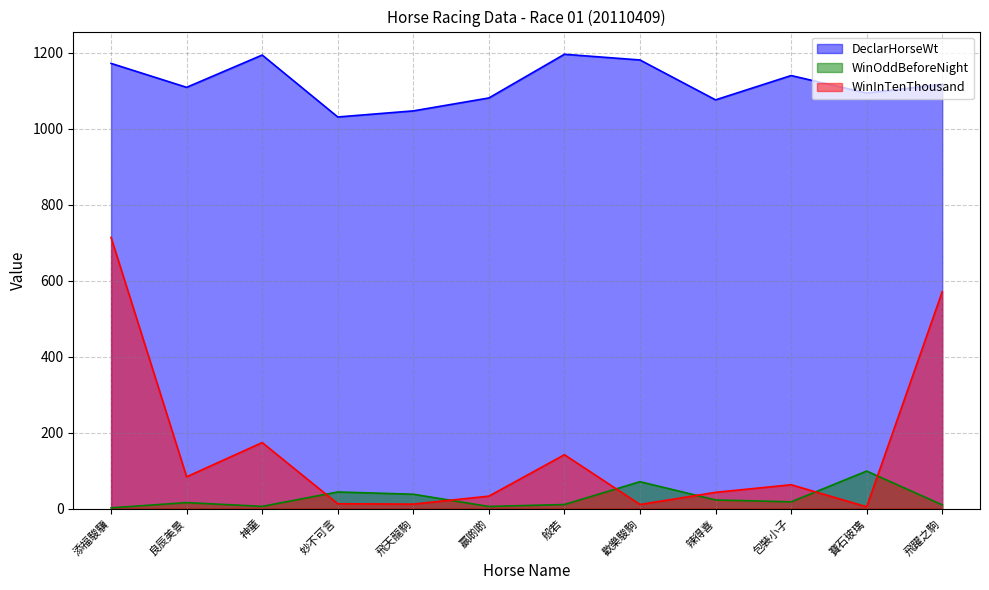

What is the sum of all WinInTenThousand values?

1865.0